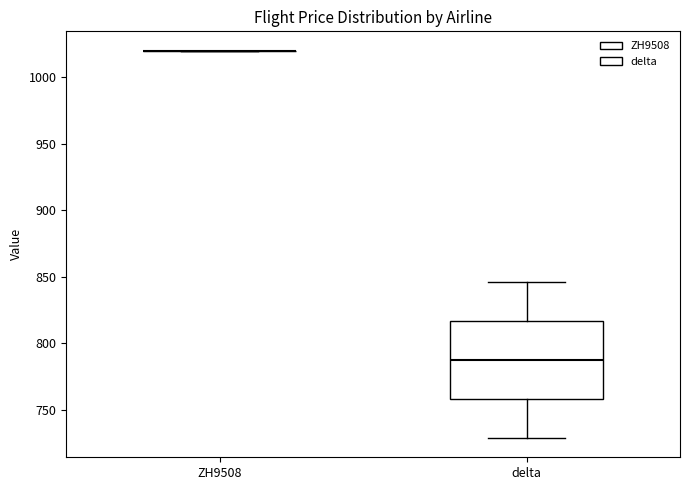

Reading left to right, read every box against the y-axis: the position of its median line, the range the box covers, and the ends of its whiskers. The values are not printed on the chart, so give them approximately, as read against the axis.

ZH9508: box collapsed to a line at 1020, whiskers 1020 to 1020
delta: median 790, box 760 to 815, whiskers 730 to 845